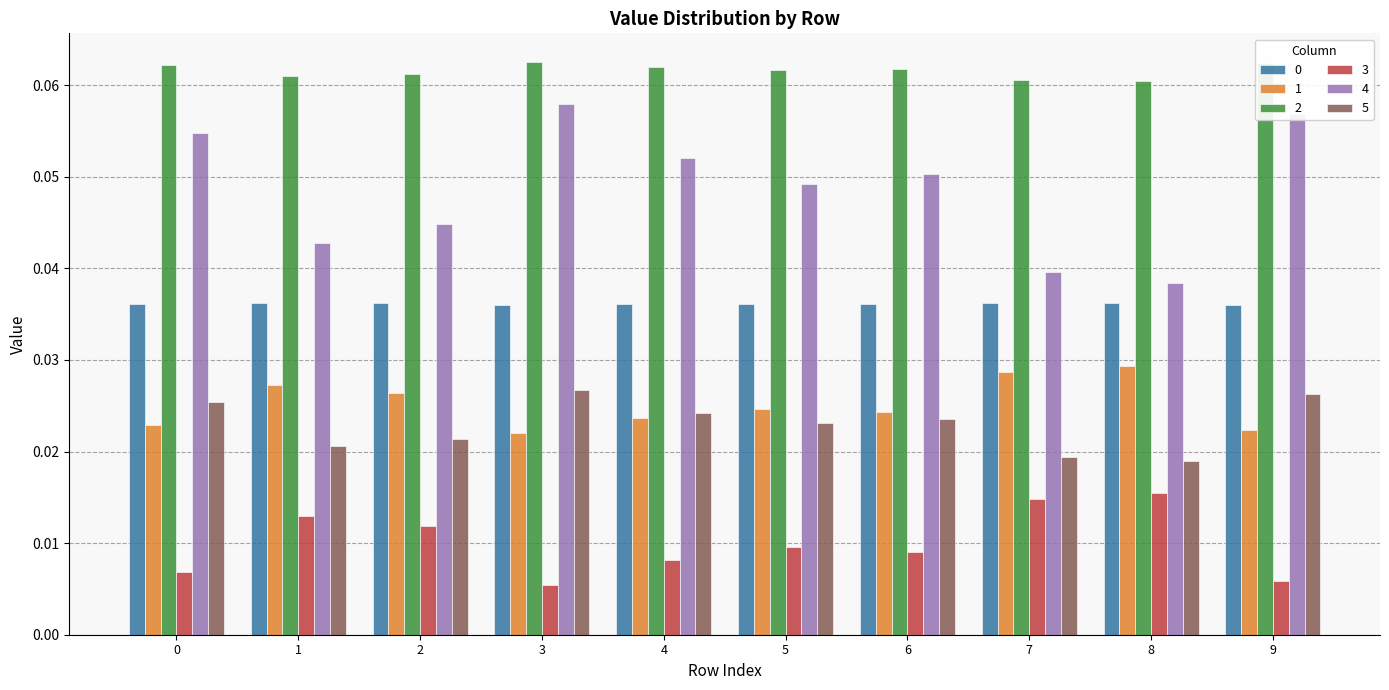

Count the 0 values in the range 0 to 1.

10